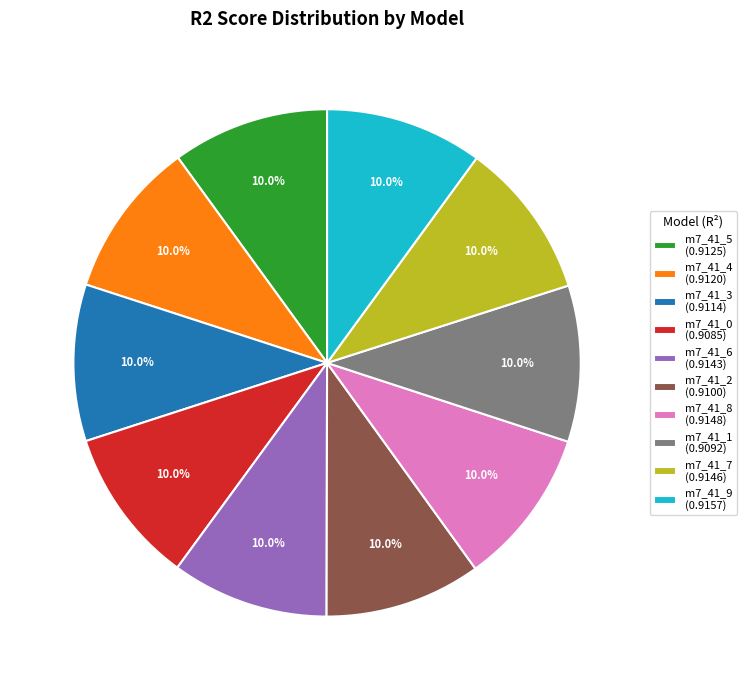

Does m7_41_4 (0.9120) account for over 50% of the chart?

No